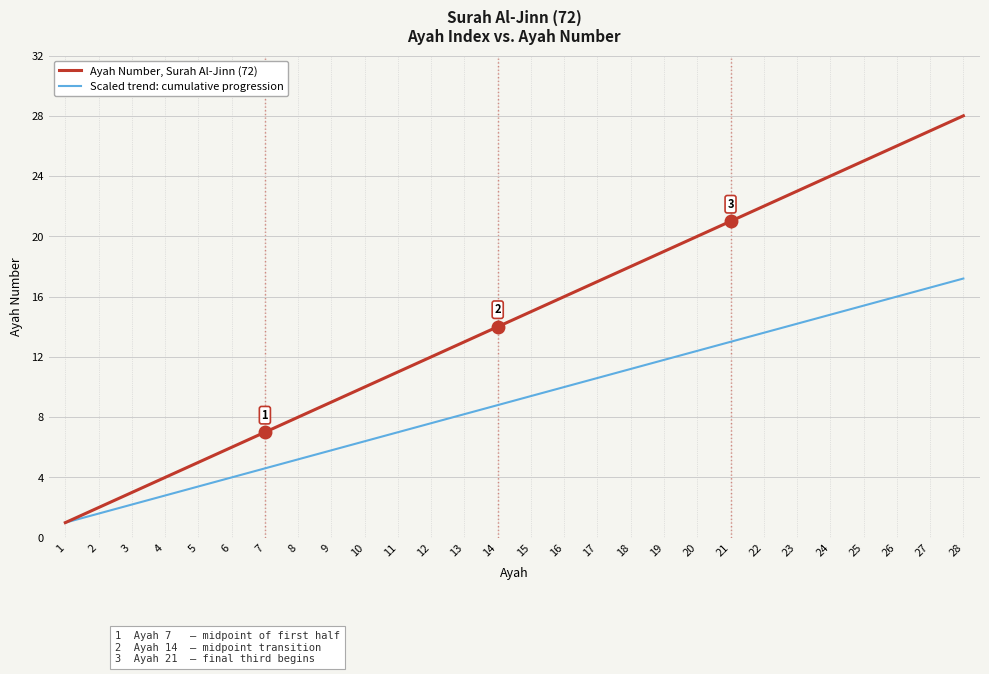

Count the number of data series in this chart.

2